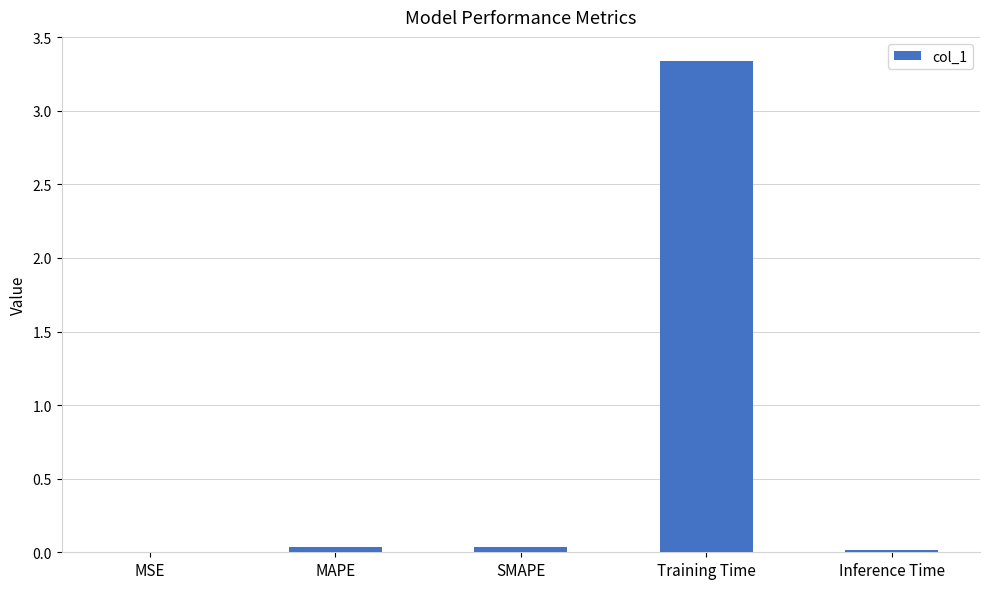

What is the sum of all values?

3.4